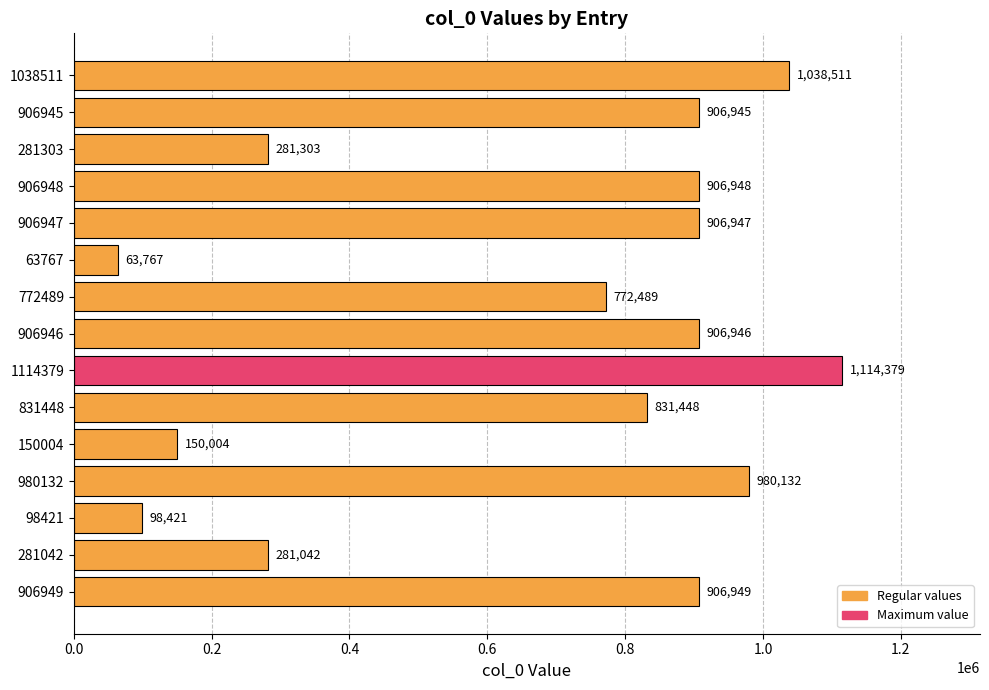

Which category has the highest value across all series?

1114379